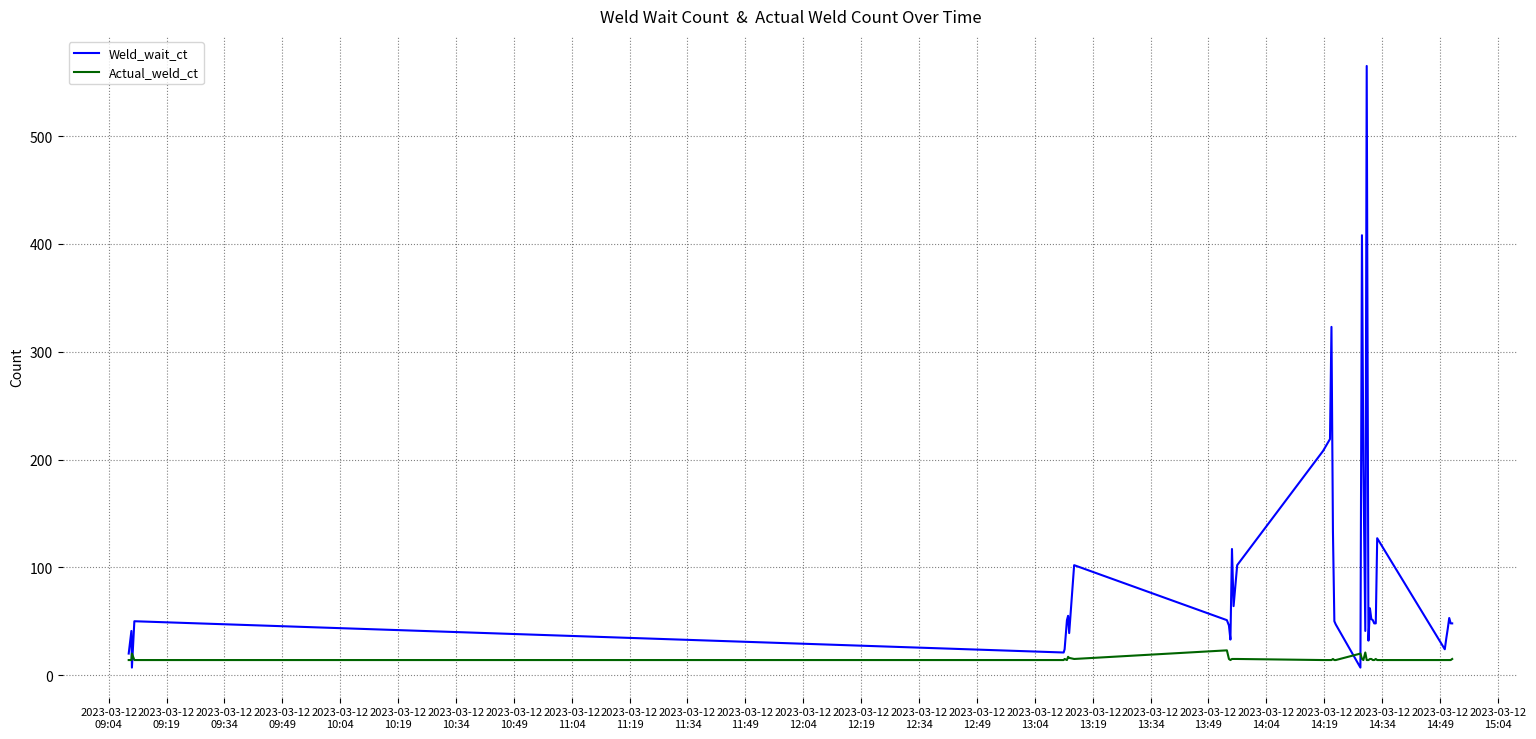

Rank the series by their average value, from highest to lowest.

Weld_wait_ct, Actual_weld_ct